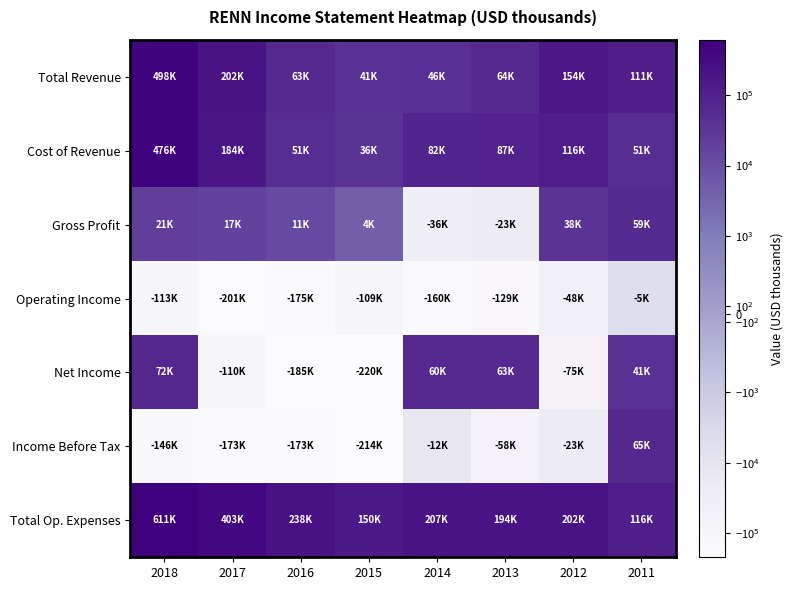

What is the greatest value displayed?

611600